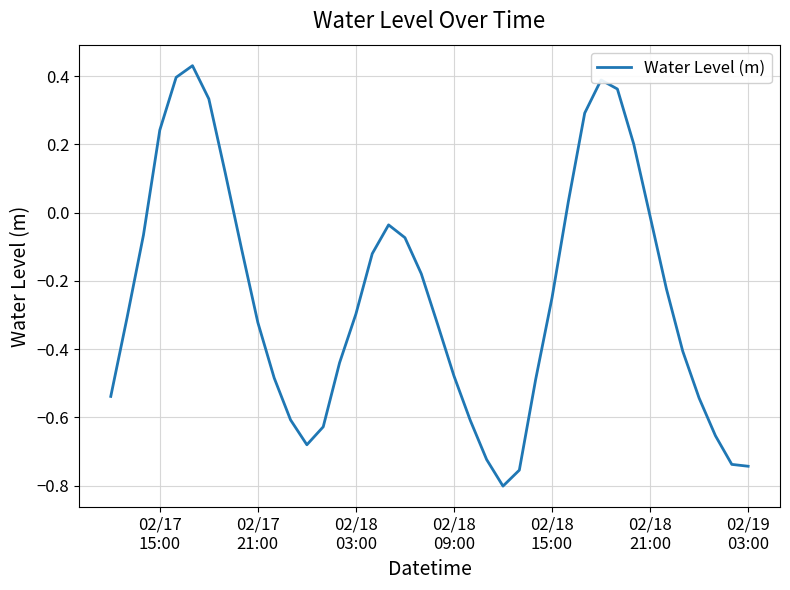

How many lines are shown in the chart?

1